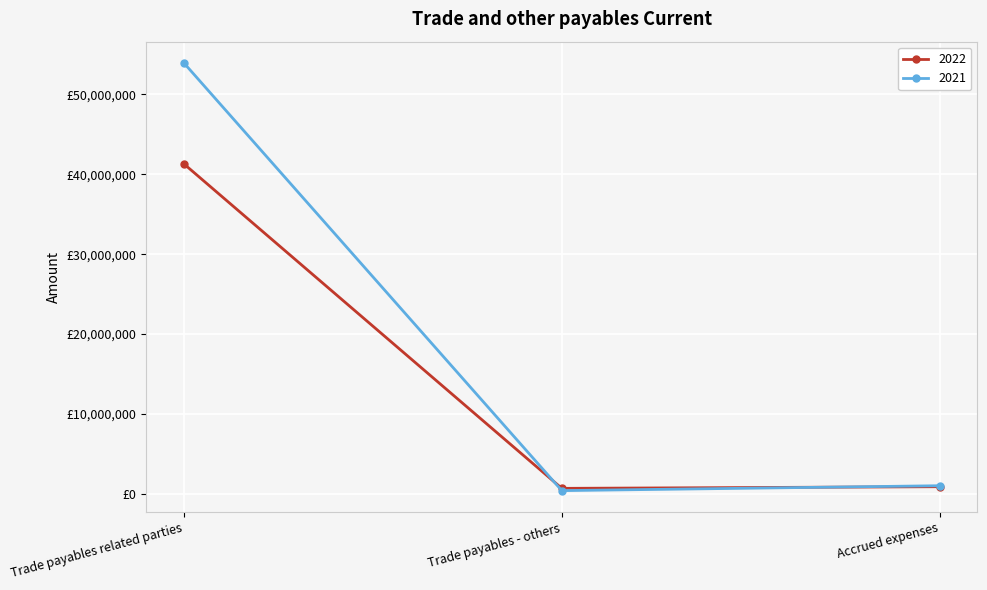

True or false: 2021 has a value of 1366261 at Accrued expenses.

False